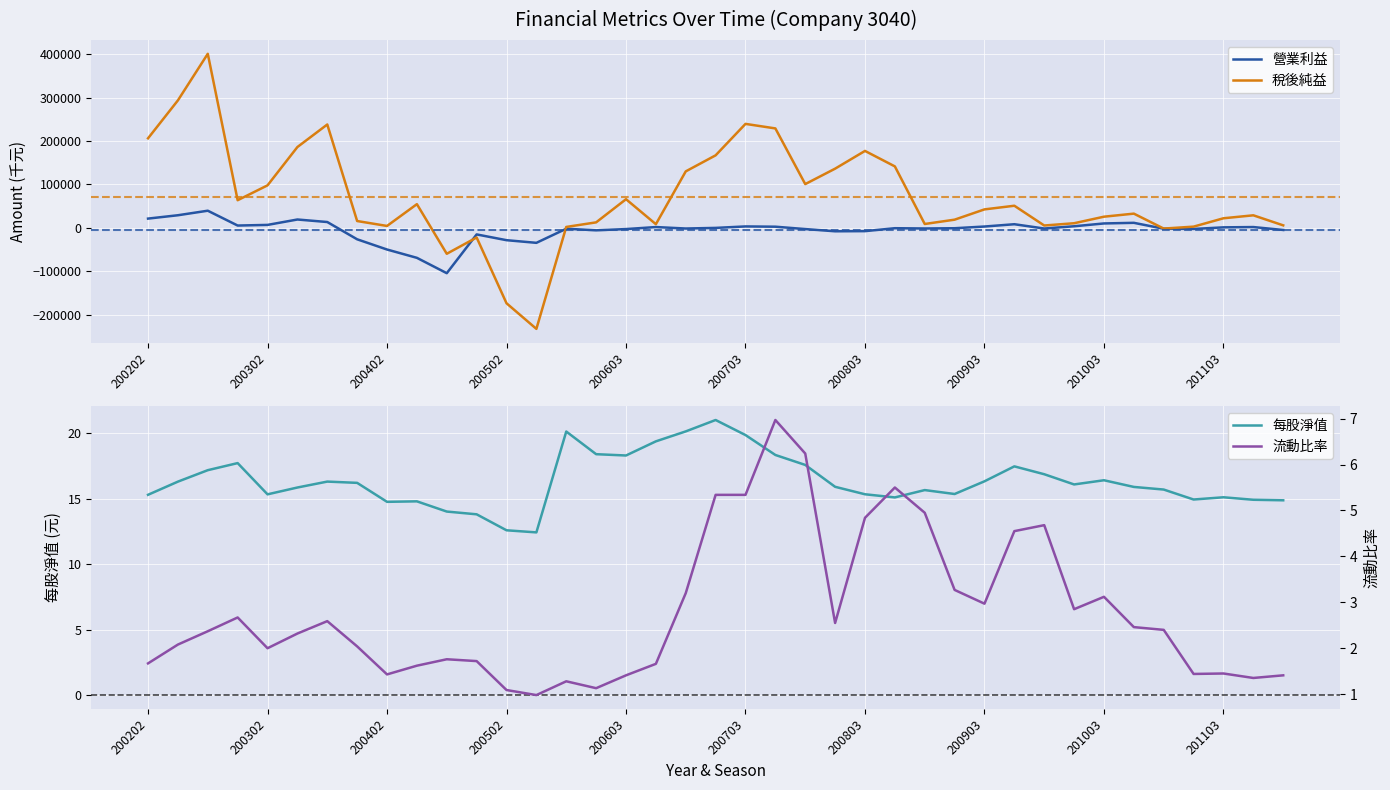

What position from the left is 200803?

7